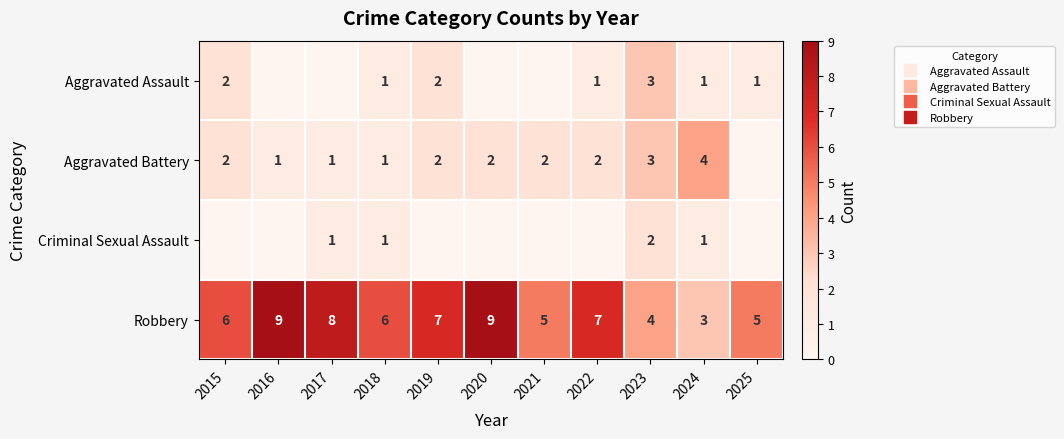

Is it true that Criminal Sexual Assault equals 1 at 2024?

True